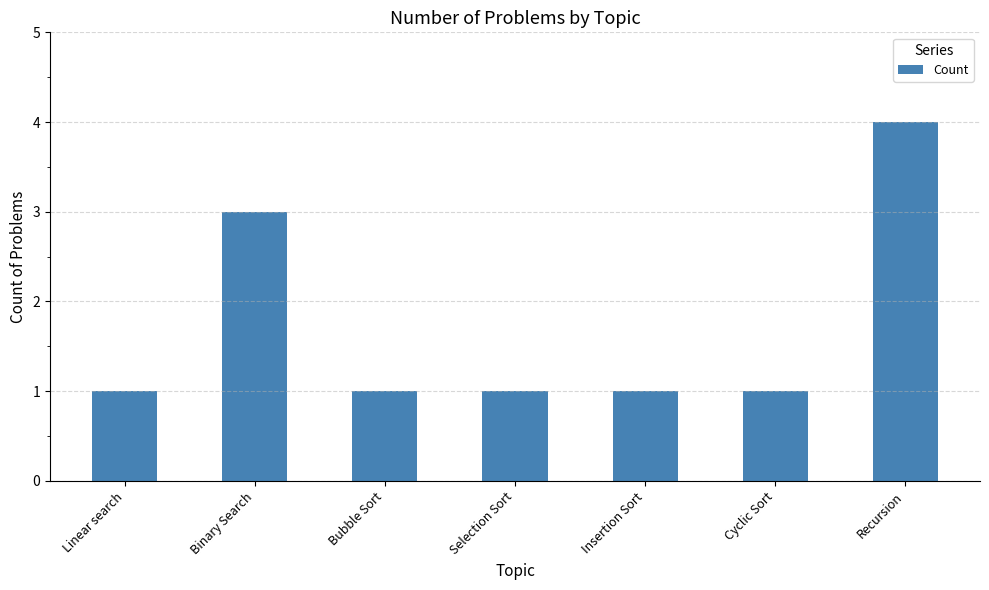

The chart shows a value of 2 at Selection Sort. True or false?

False